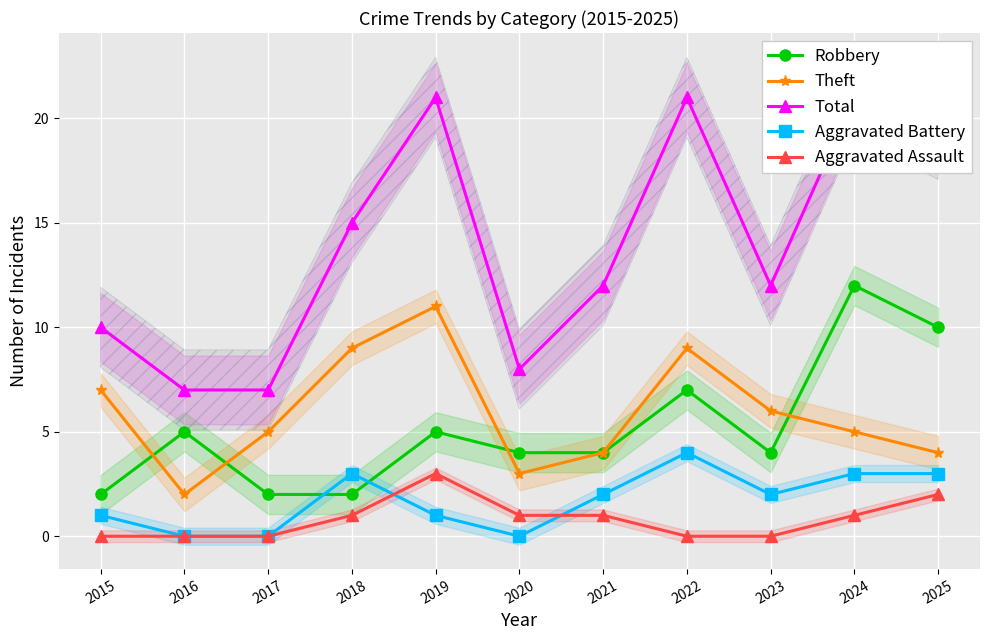

Where does the Theft series first go above 5?

2015